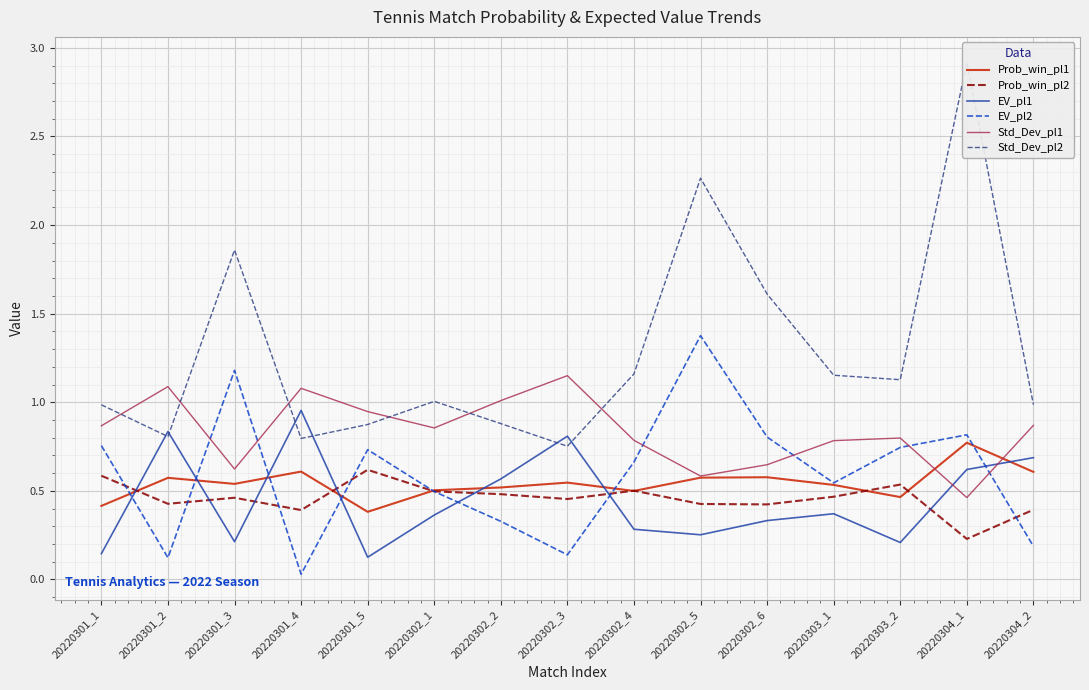

Count the number of categories in the chart.

15